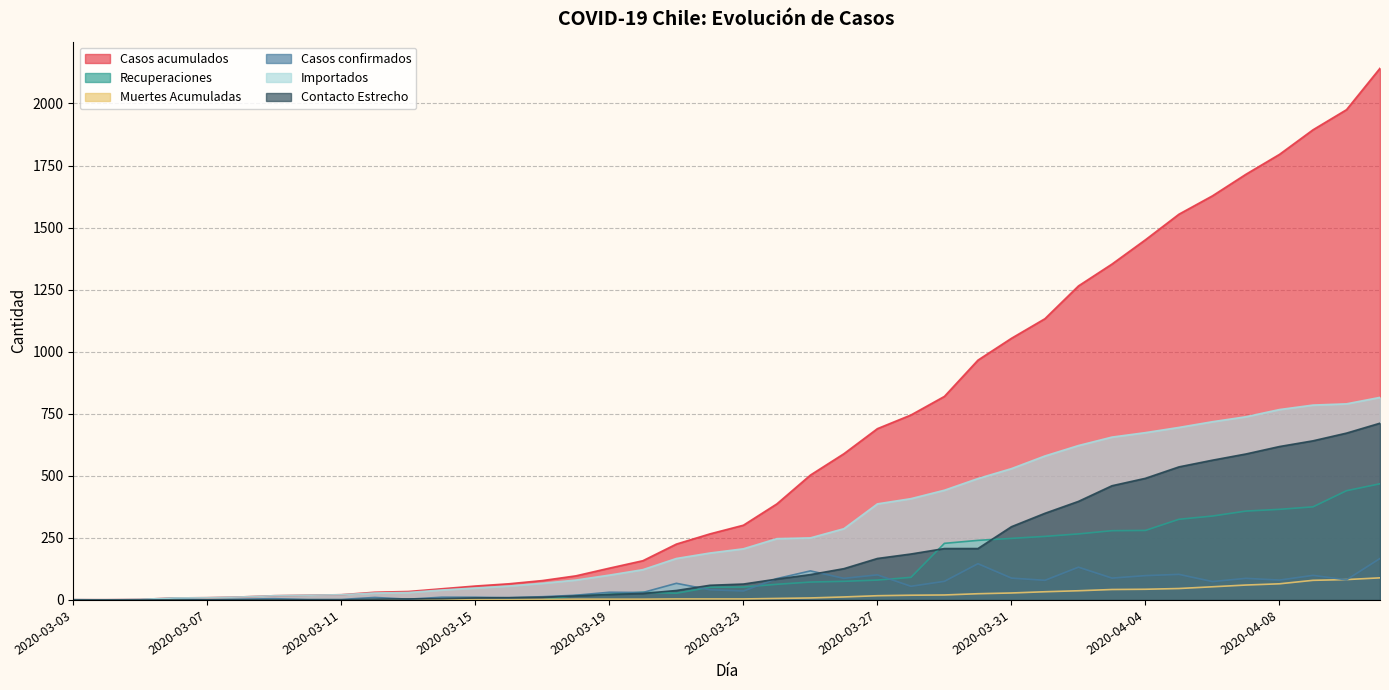

Reading left to right, what are all the values shown in this chart?

Casos acumulados: 1	1	2	8	9	12	17	19	21	31	34	45	56	65	78	97	128	158	225	266	301	387	503	589	690	745	820	966	1054	1133	1265	1353	1451	1554	1628	1715	1795	1894	1975	2142
Recuperaciones: 0	0	0	0	0	0	0	0	0	0	0	0	0	0	0	18	23	31	27	51	52	63	72	75	80	91	228	240	248	256	266	279	280	325	338	358	365	375	440	468
Muertes Acumuladas: 0	0	0	0	1	1	1	1	1	1	2	2	2	2	2	3	3	3	4	4	4	6	8	12	17	19	20	25	28	33	37	42	43	46	53	60	65	79	82	89
Casos confirmados: 1	0	1	6	1	3	5	2	2	10	3	11	11	9	13	19	31	30	67	41	36	86	117	87	101	55	75	146	88	79	132	88	98	103	74	87	80	99	81	167
Importados: 1	1	2	8	9	12	17	19	21	28	30	40	48	56	67	80	100	122	167	189	206	247	250	287	387	408	442	489	529	580	622	656	674	695	718	738	767	785	790	816
Contacto Estrecho: 0	0	0	0	0	0	0	0	0	3	4	5	8	9	11	16	22	26	38	59	64	84	102	126	167	185	207	207	295	349	397	460	490	536	563	588	618	641	672	712